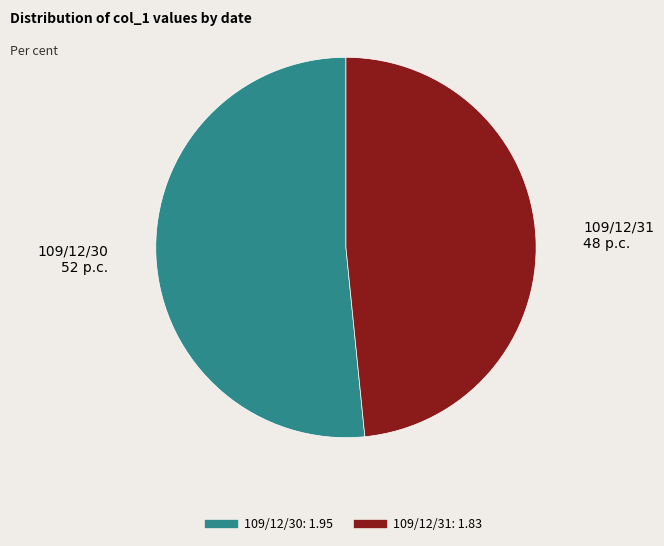

Between 109/12/31 and 109/12/30, which is larger?

109/12/30